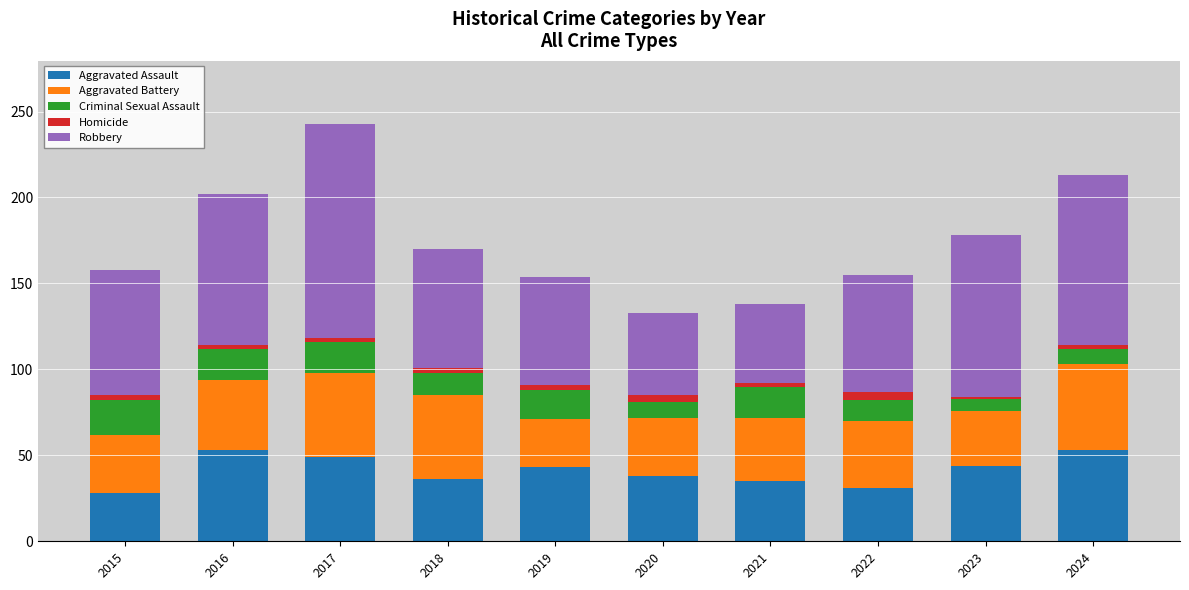

True or false: Aggravated Assault has a value of 78 at 2023.

False